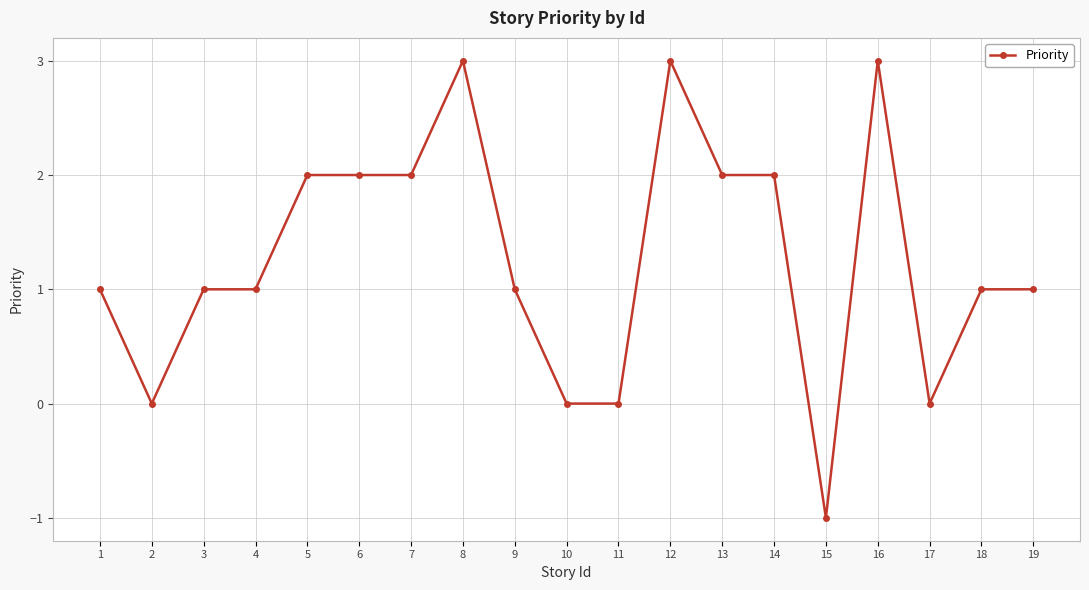

What is the ratio of the value at 7 to the value at 8?

0.7